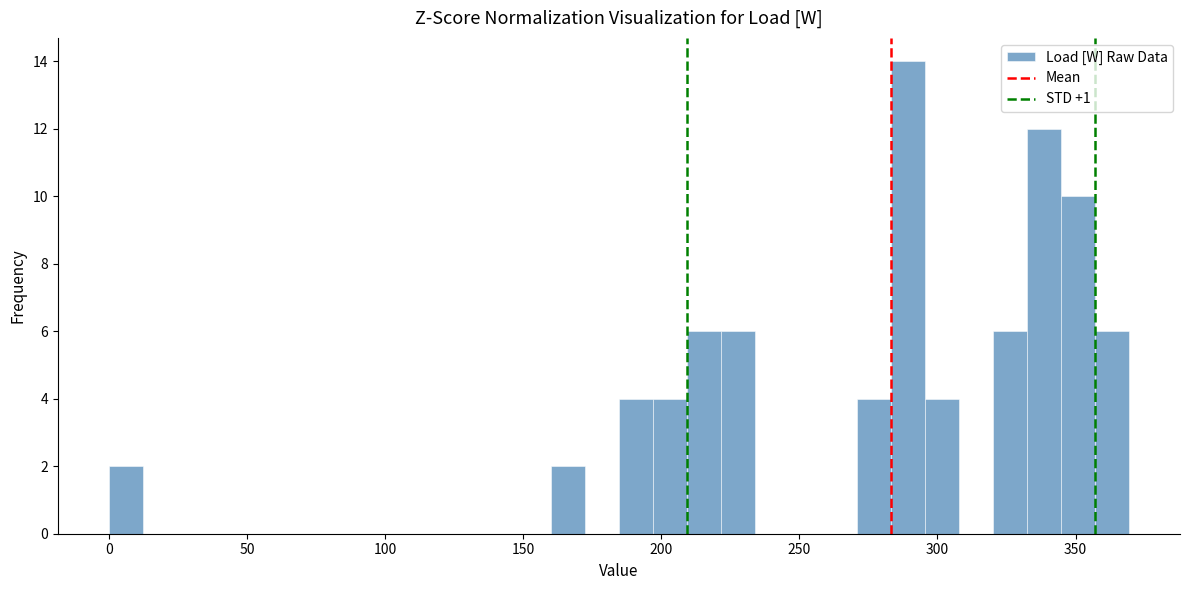

Read against the x-axis, roughly where is the centre of the tallest bar?

290